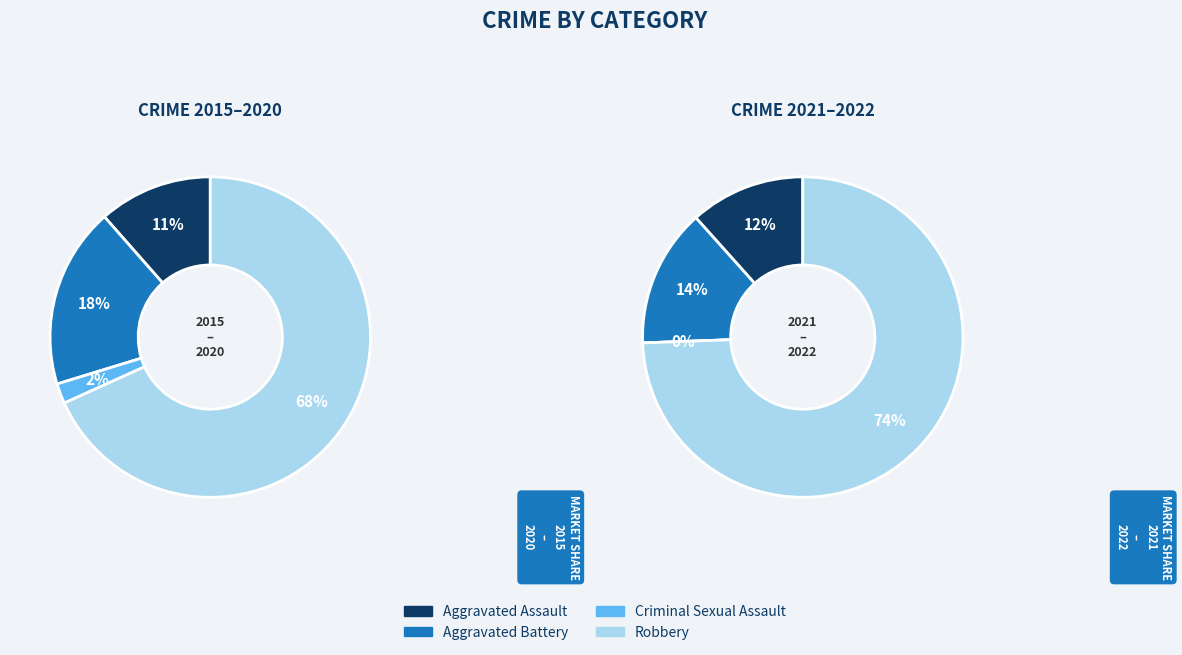

Which series has the widest spread of values?

Robbery